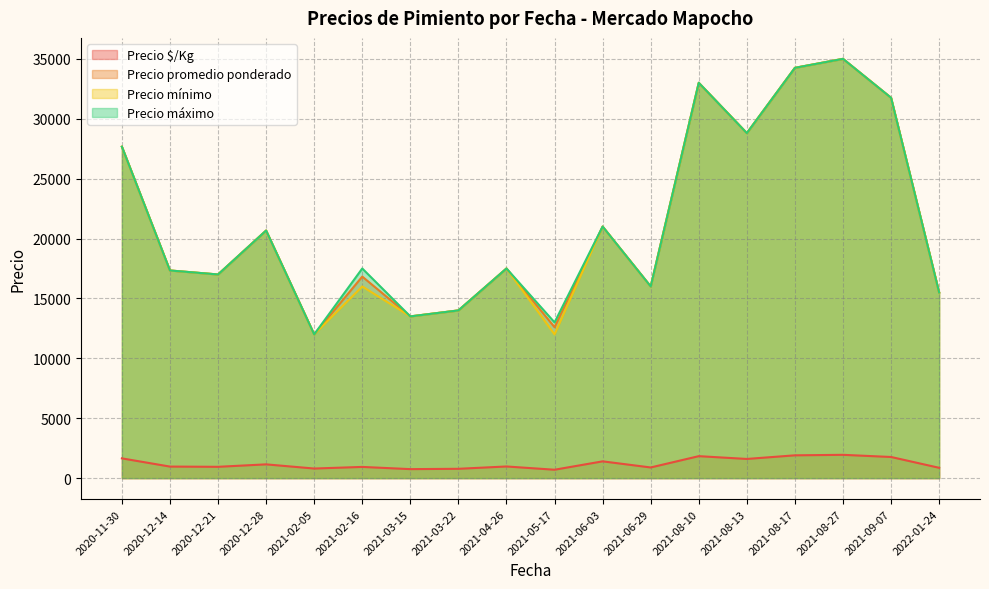

How many lines are shown in the chart?

4